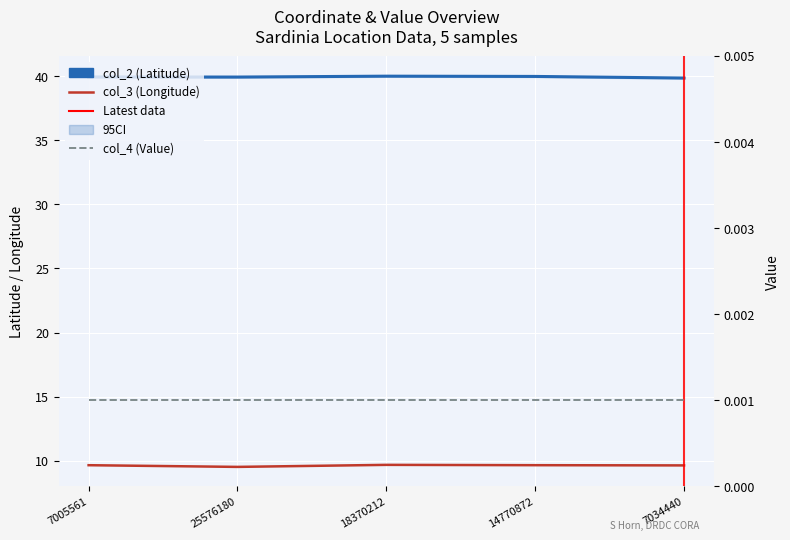

Which series changed the most between 7005561 and 18370212?

col_2 (Latitude)